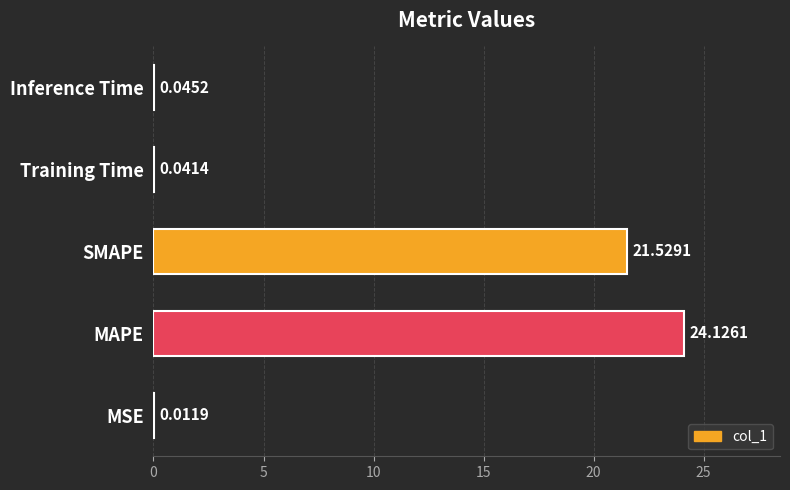

What is the sum of all values?

45.8